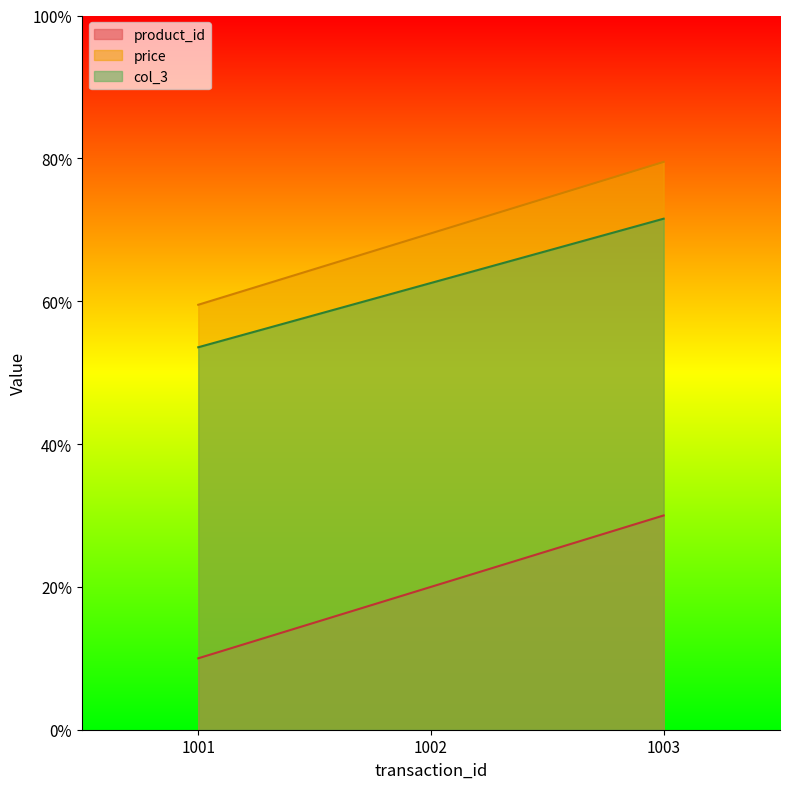

Is the value of price at 1003 greater than the value of product_id at 1003?

Yes